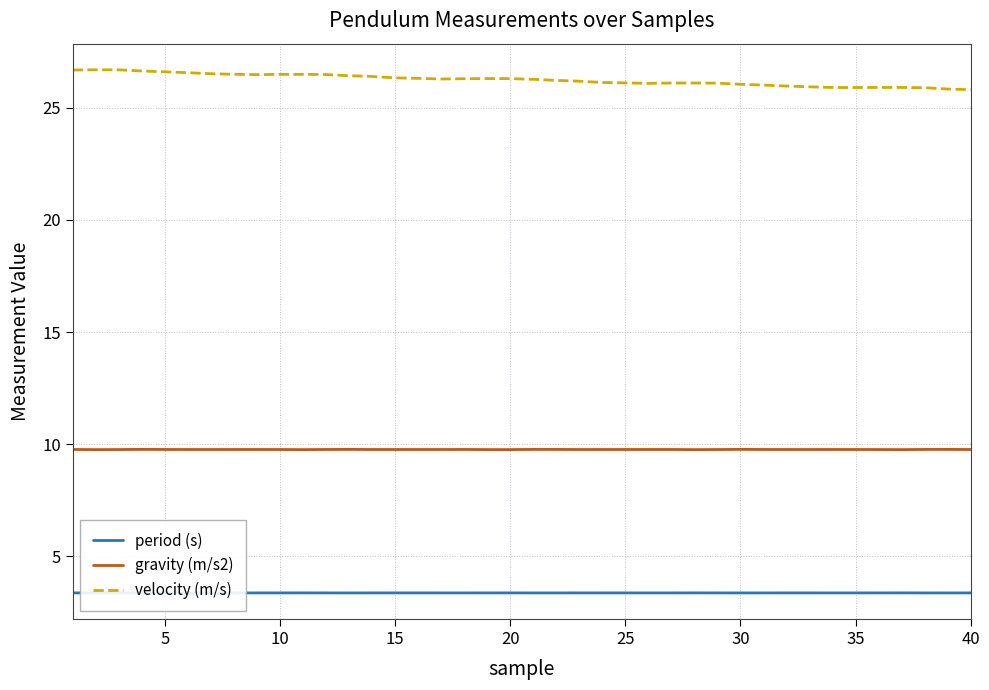

Rank the series by their average value, from highest to lowest.

velocity (m/s), gravity (m/s2), period (s)